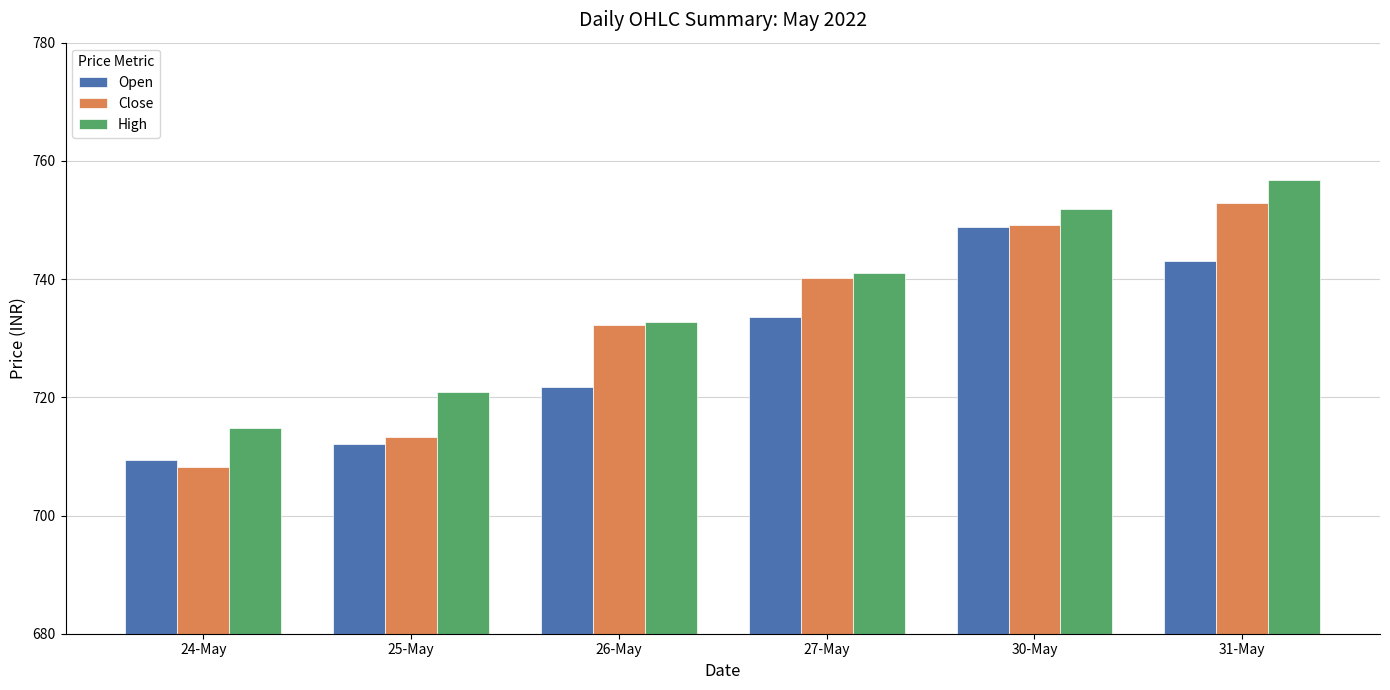

List the labels in order of Close value, largest first.

31-May, 30-May, 27-May, 26-May, 25-May, 24-May